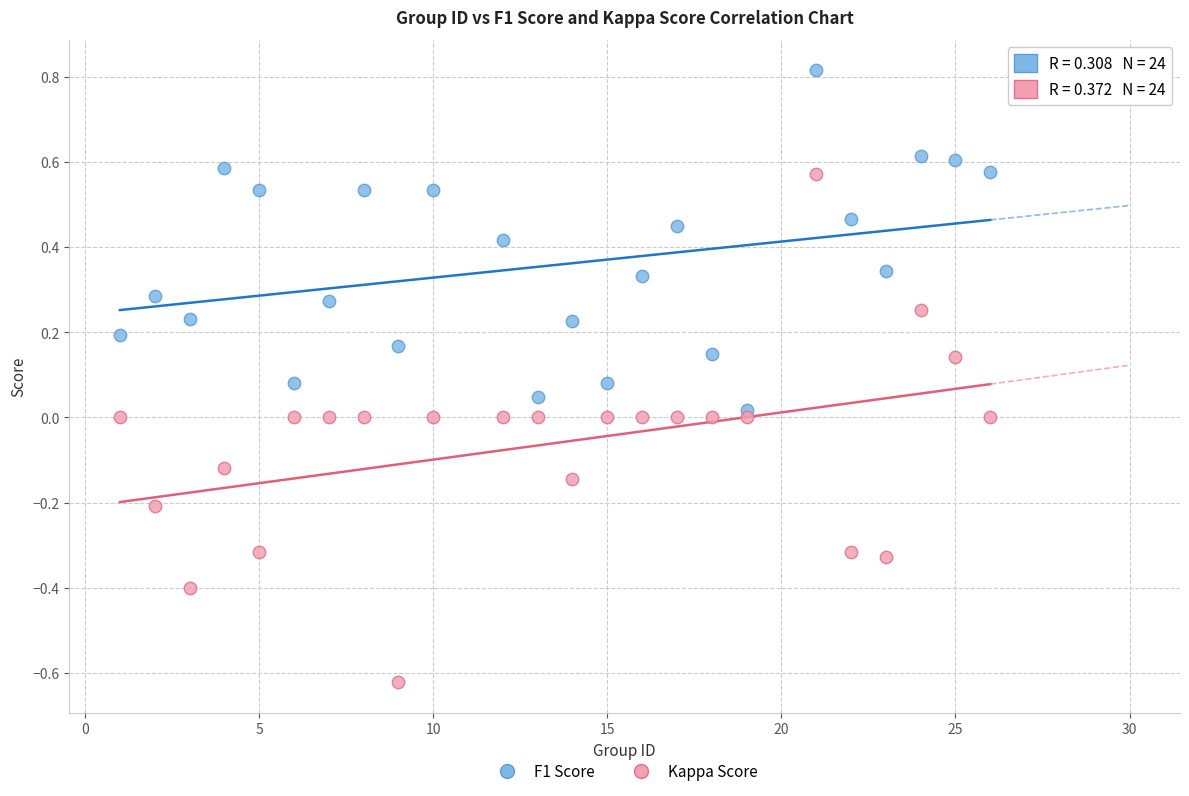

Across all data points, what is the range of X values (max minus min)?

25.0